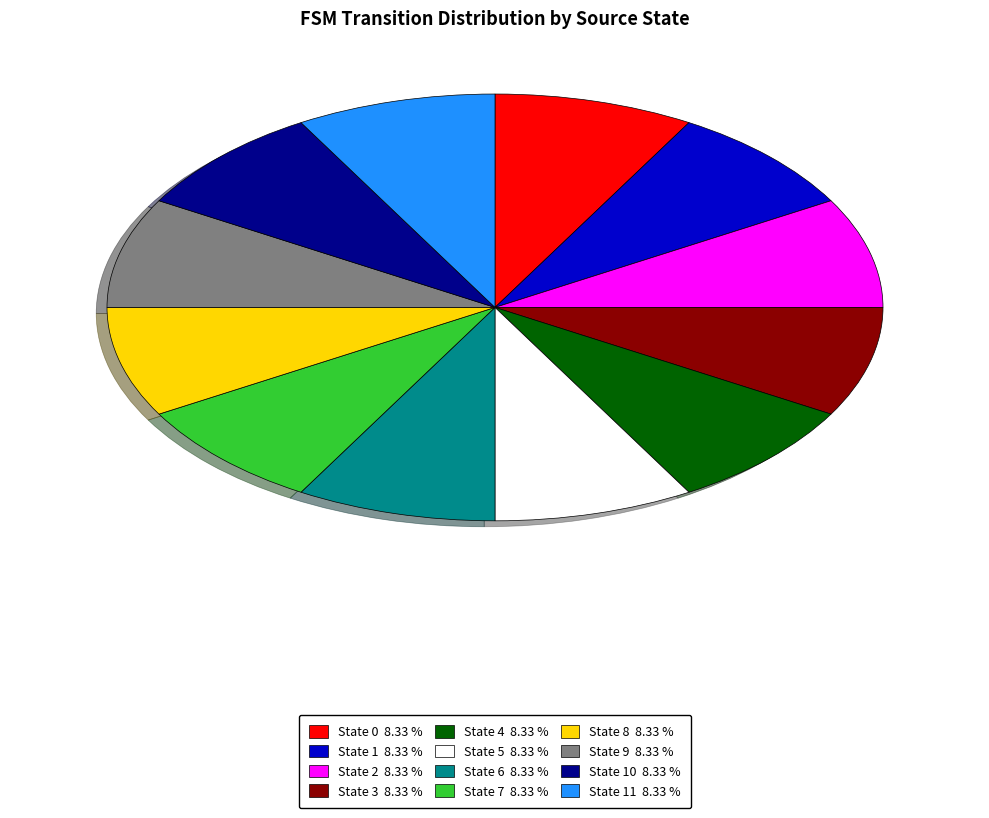

What is the ratio of the value at State 5 8.33 % to the value at State 10 8.33 %?

1.0